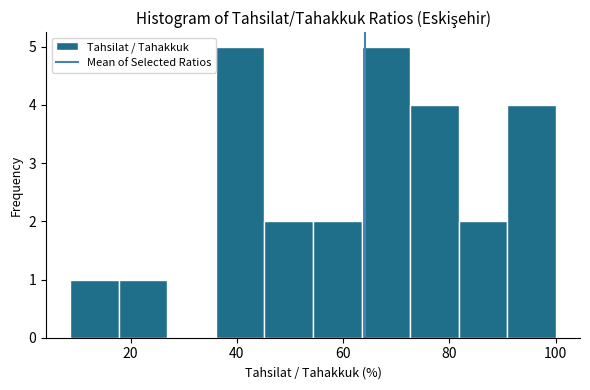

Reading left to right, list every bar in this chart as the range it spans on the x-axis followed by its height. Neither the bar edges nor the heights are printed on the chart, so give them approximately, as read against the axes.

8 to 18: 1
18 to 26: 1
26 to 36: 0
36 to 46: 5
46 to 54: 2
54 to 64: 2
64 to 72: 5
72 to 82: 4
82 to 90: 2
90 to 100: 4